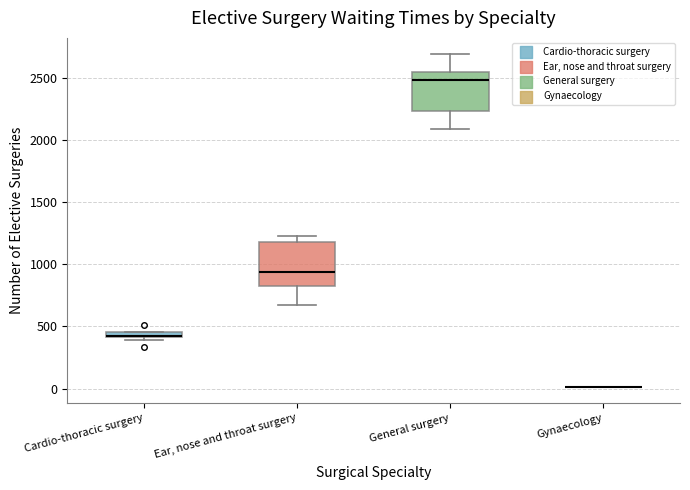

Where is the upper edge of the box for Ear, nose and throat surgery on the y-axis? The values are not printed on the chart, so give them approximately, as read against the axis.

1200